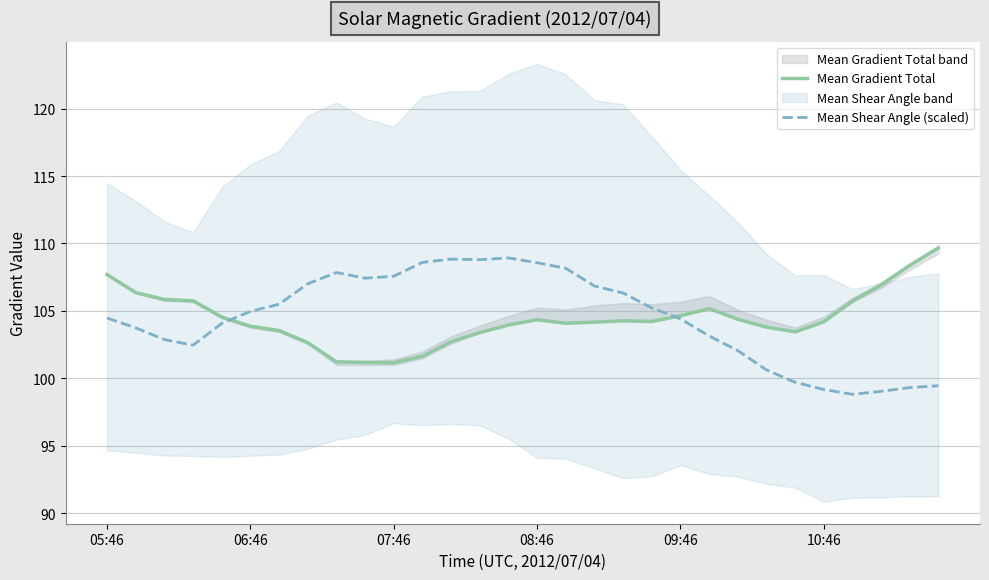

The value of Mean Shear Angle (scaled) at 06:46 is 50.8. True or false?

False